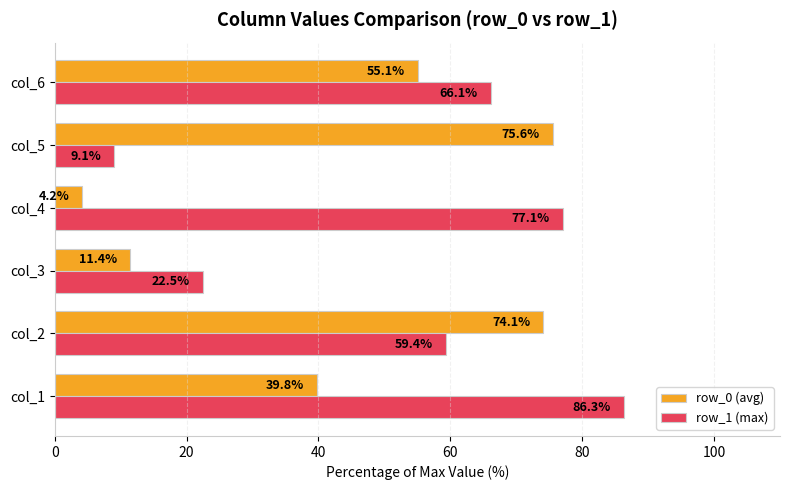

Is it true that row_1 (max) equals 13.0 at col_2?

False